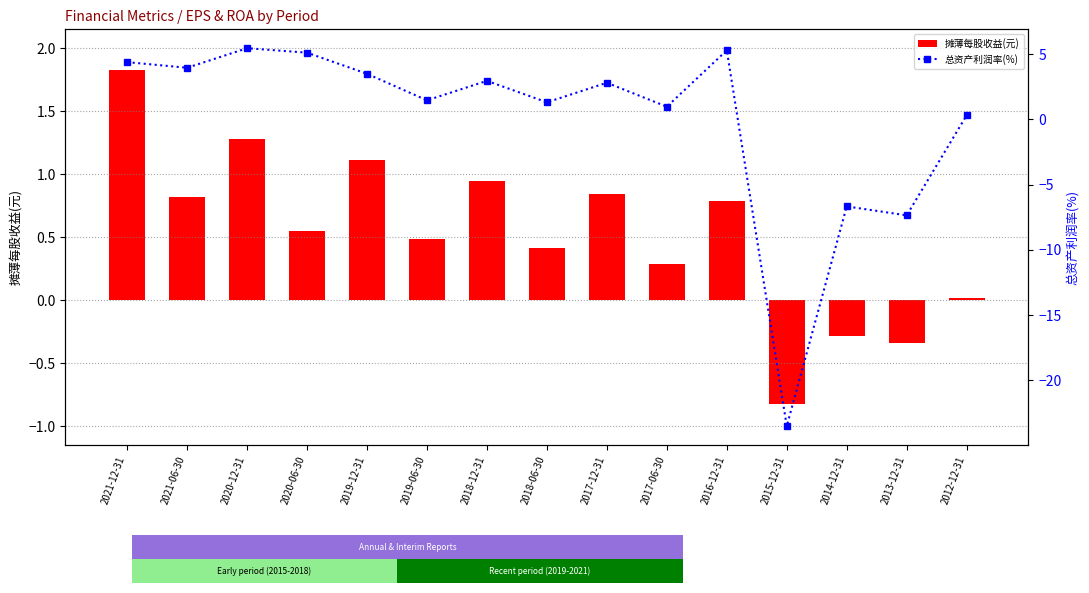

How many values in 总资产利润率(%) are above zero?

12